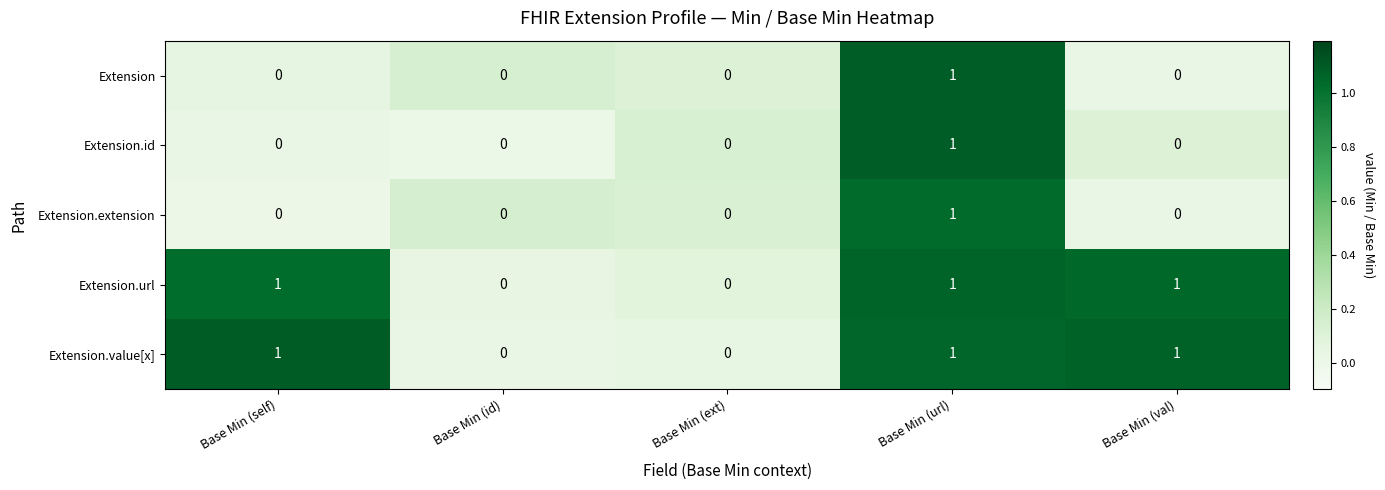

At which category is the sum across all series the highest?

Base Min (url)